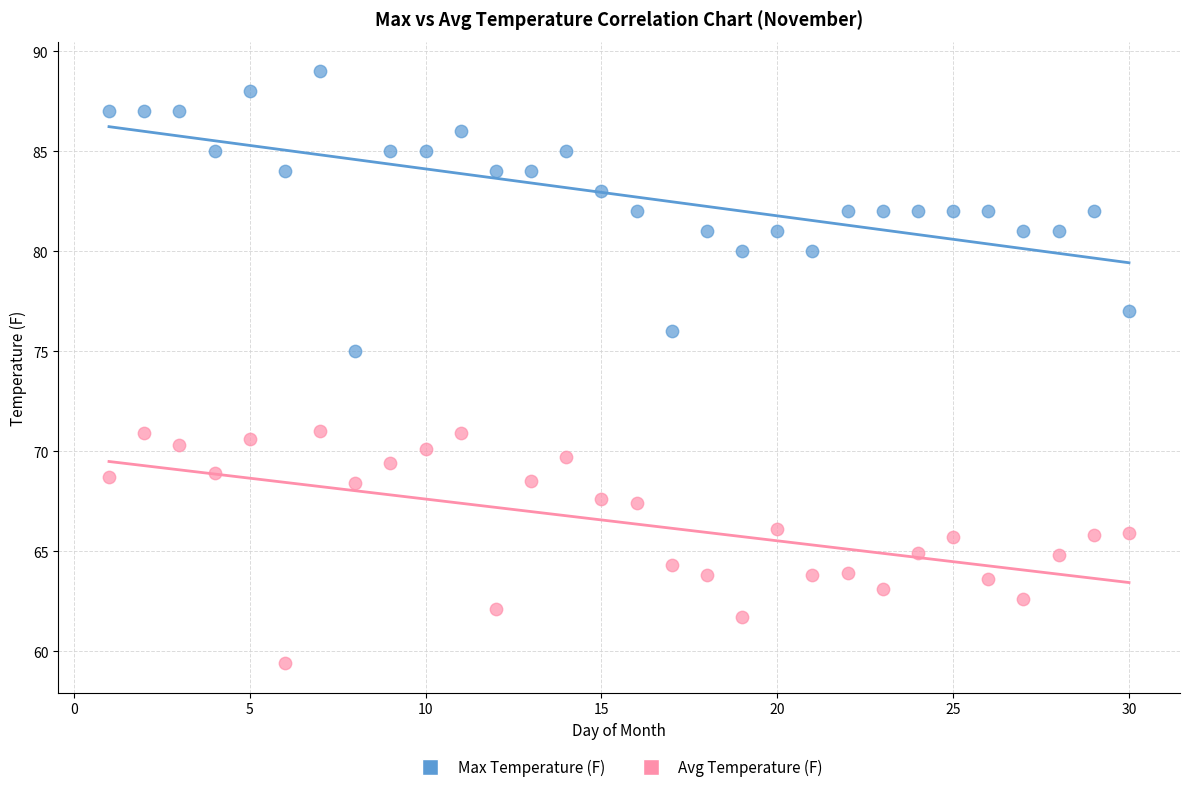

Which series has the widest spread of Y values?

Max Temperature (F)